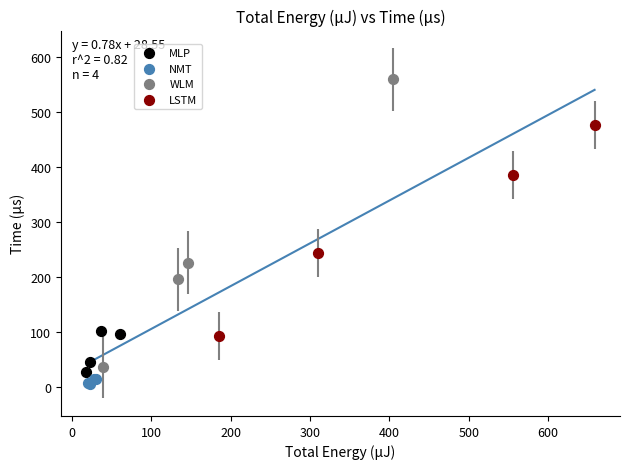

Which series reaches the maximum Y coordinate?

WLM